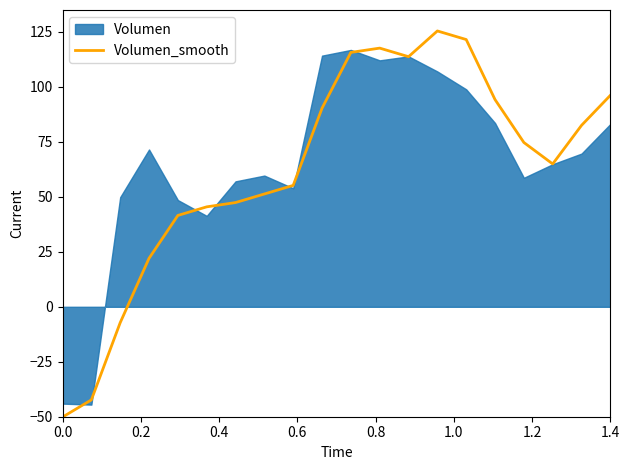

What is the sum of all values?

1260.5